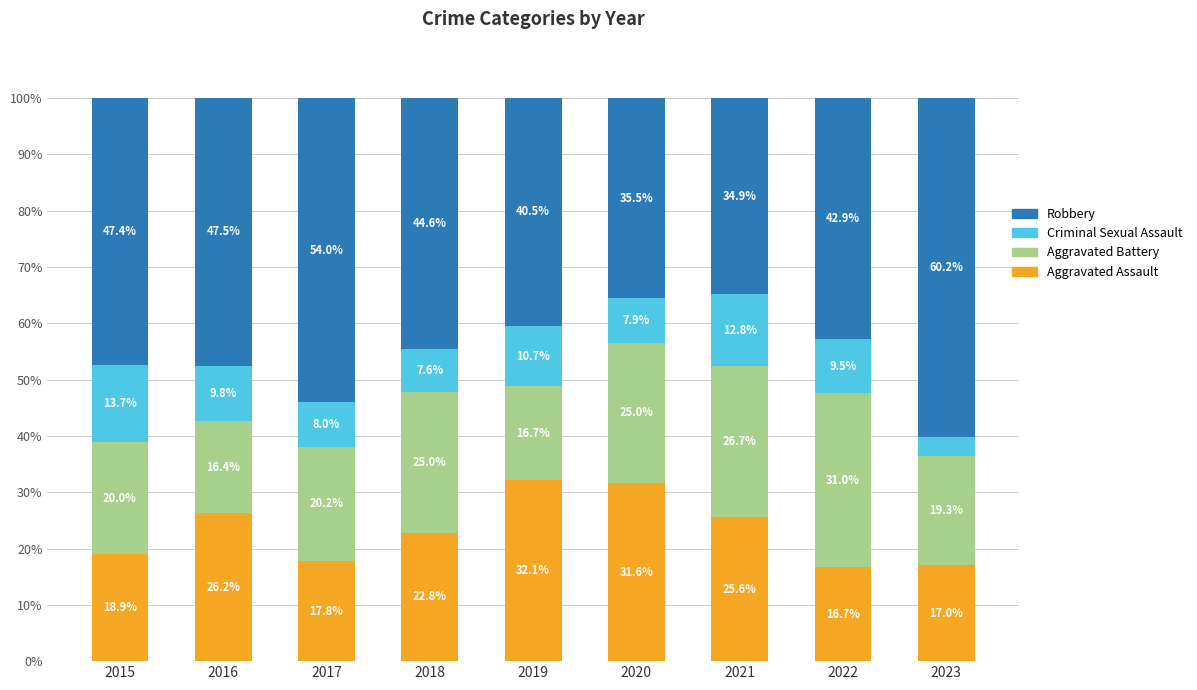

What is the difference between the maximum and second lowest values in the Aggravated Assault series?

15.1